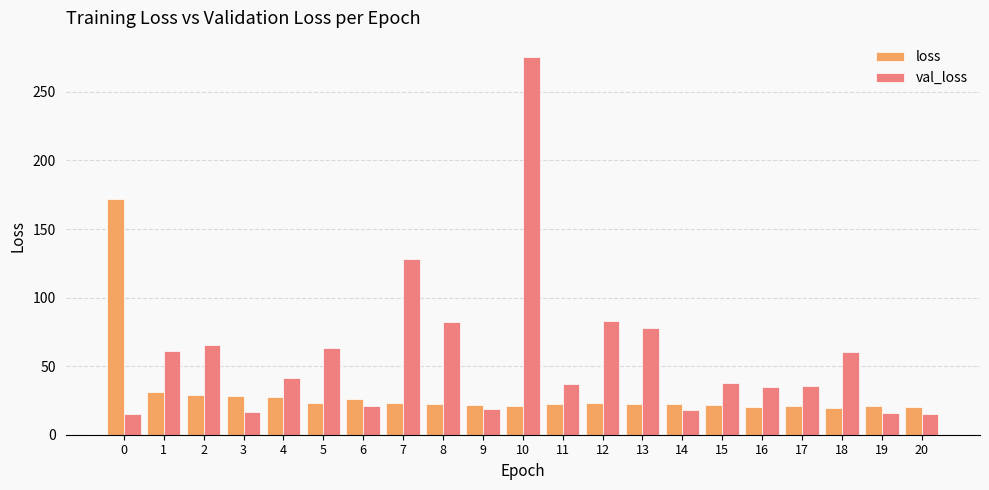

The value of val_loss at 5 is 36.4. True or false?

False